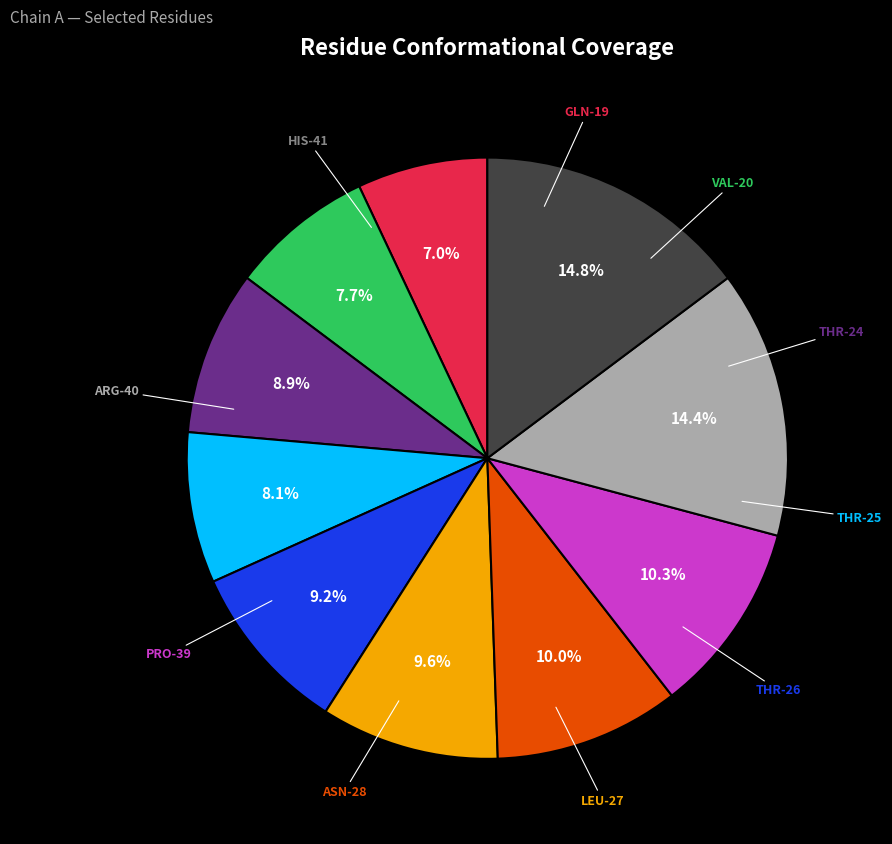

Does any single category account for the majority?

No